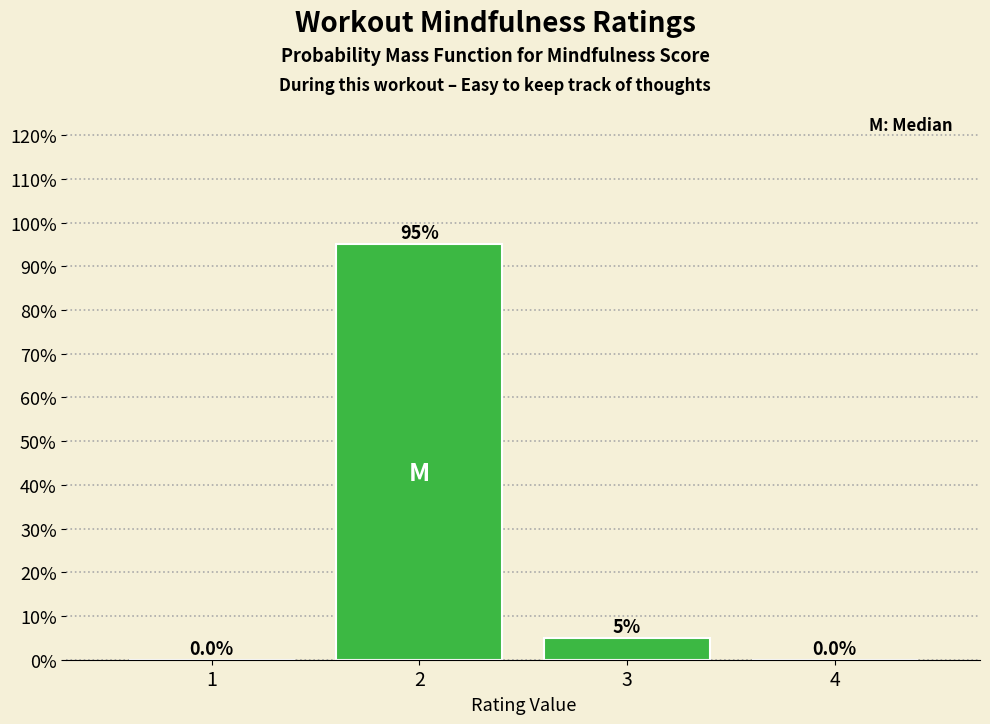

Reading left to right, list all the values displayed in this chart.

1=0	2=95	3=5	4=0